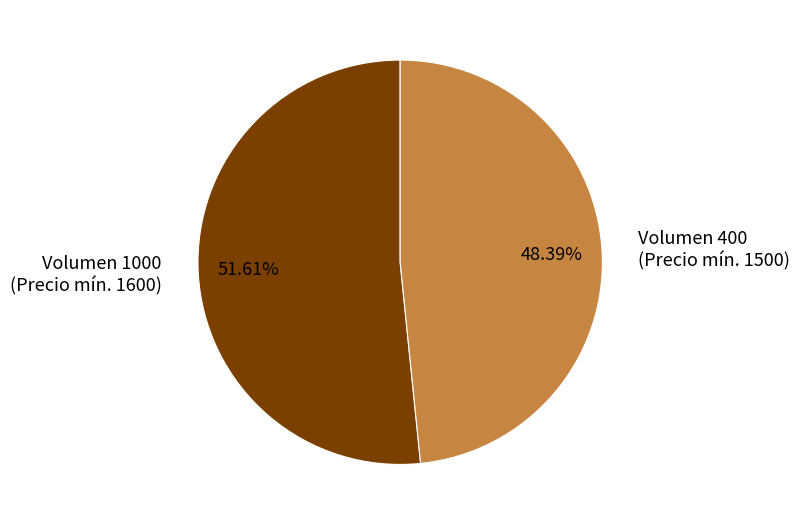

Combined, do Volumen 400 (Precio mín. 1500) and Volumen 1000 (Precio mín. 1600) account for over 50%?

Yes